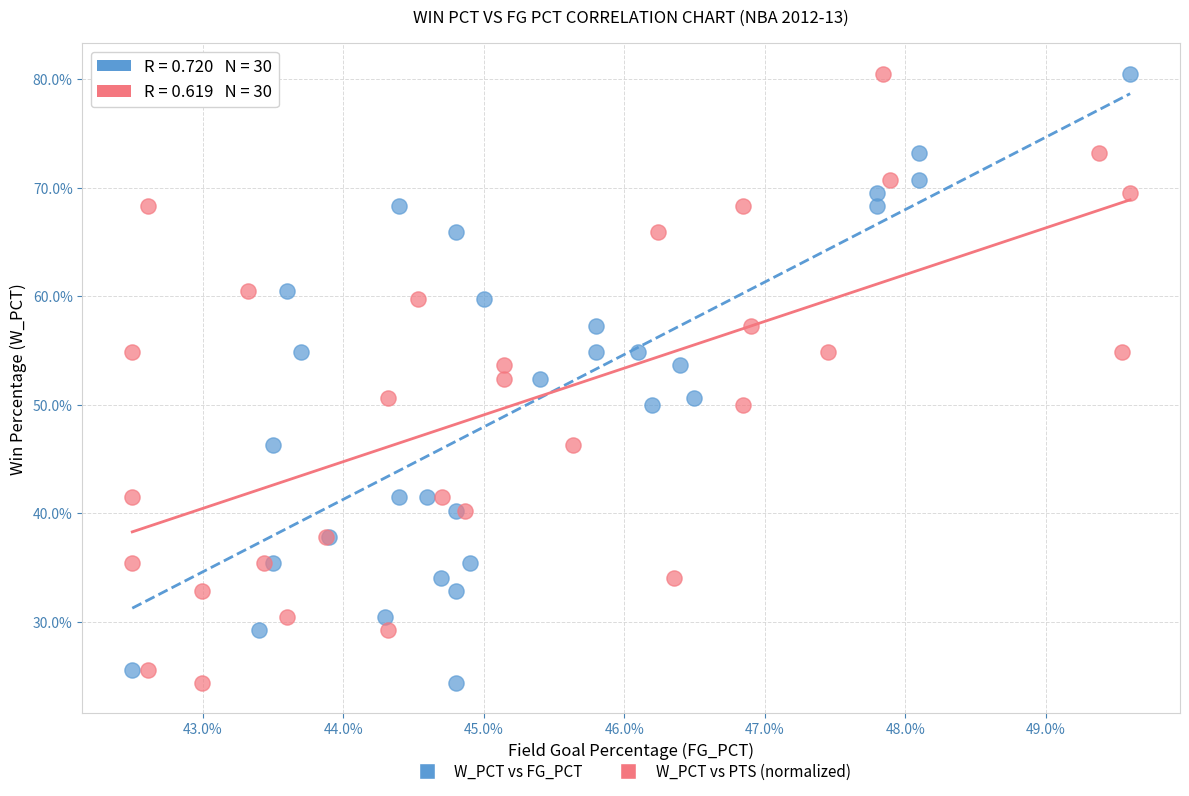

What are all the series names shown in the legend?

W_PCT vs FG_PCT, W_PCT vs PTS (normalized)